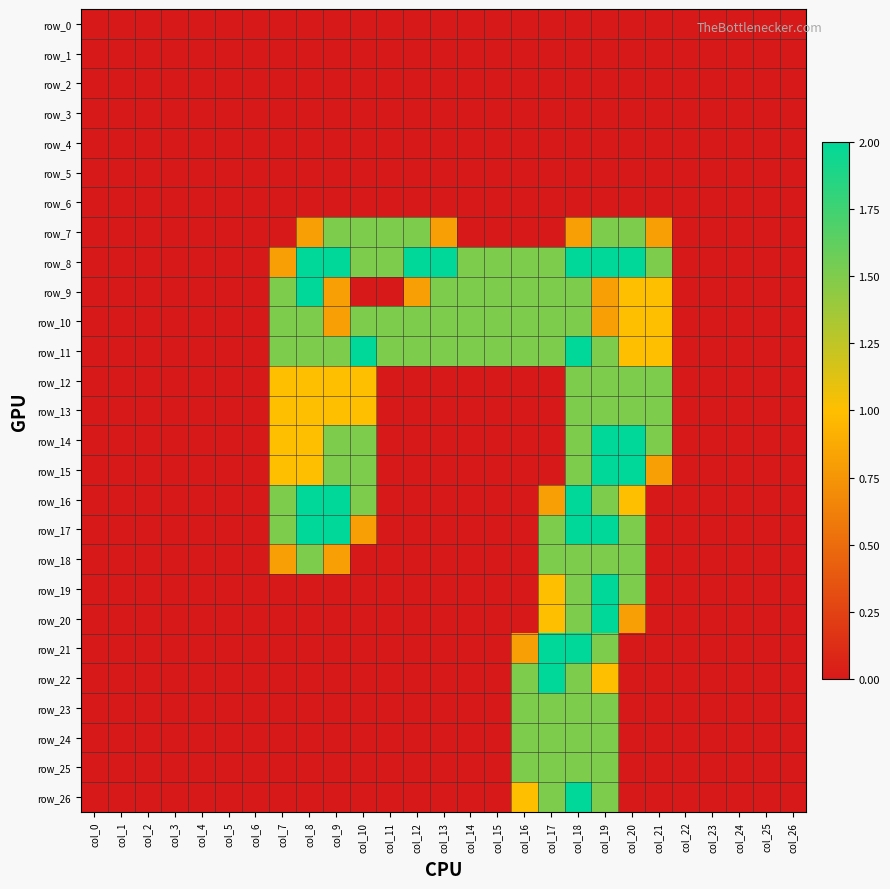

Rank the series by their maximum value, from highest to lowest.

row_8, row_9, row_11, row_14, row_15, row_16, row_17, row_19, row_20, row_21, row_22, row_26, row_7, row_10, row_12, row_13, row_18, row_23, row_24, row_25, row_0, row_1, row_2, row_3, row_4, row_5, row_6